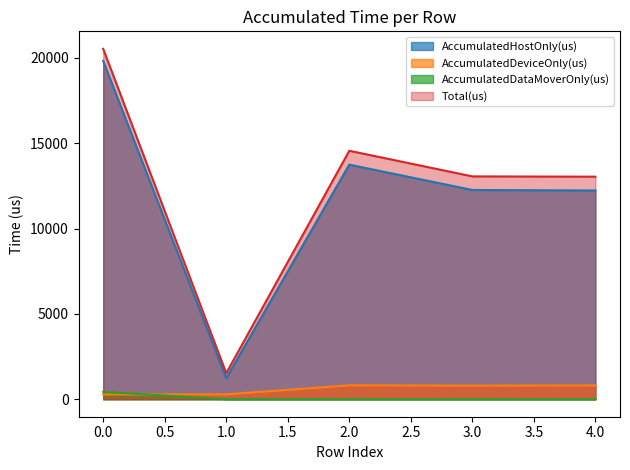

The Total(us) series shows 1979.5 at 1. True or false?

False